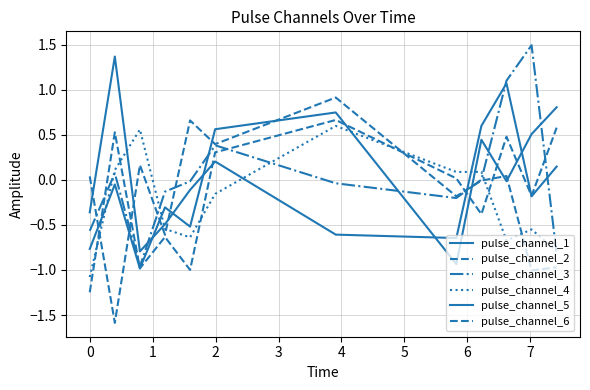

What is the value of the pulse_channel_6 point at the 10th from the left?

0.5